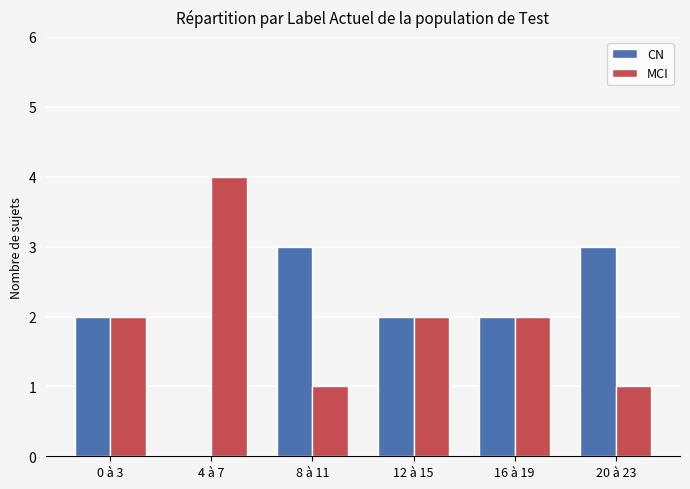

What is the total value across all series at 20 à 23?

4